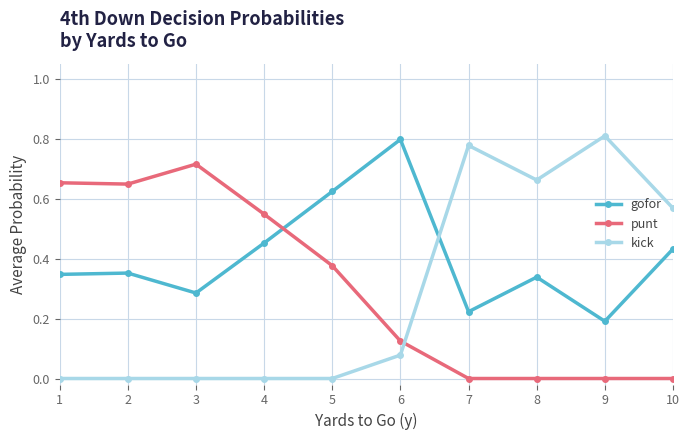

The gofor series shows 0.2 at 2. True or false?

False